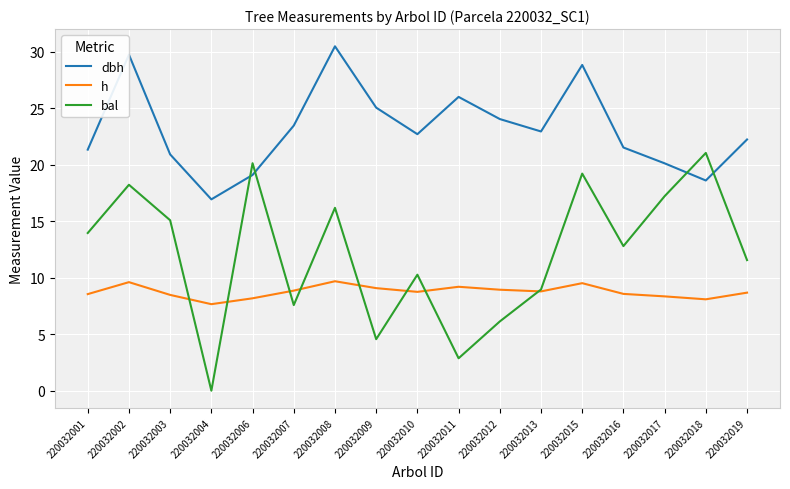

Rank the series by their average value, from lowest to highest.

h, bal, dbh